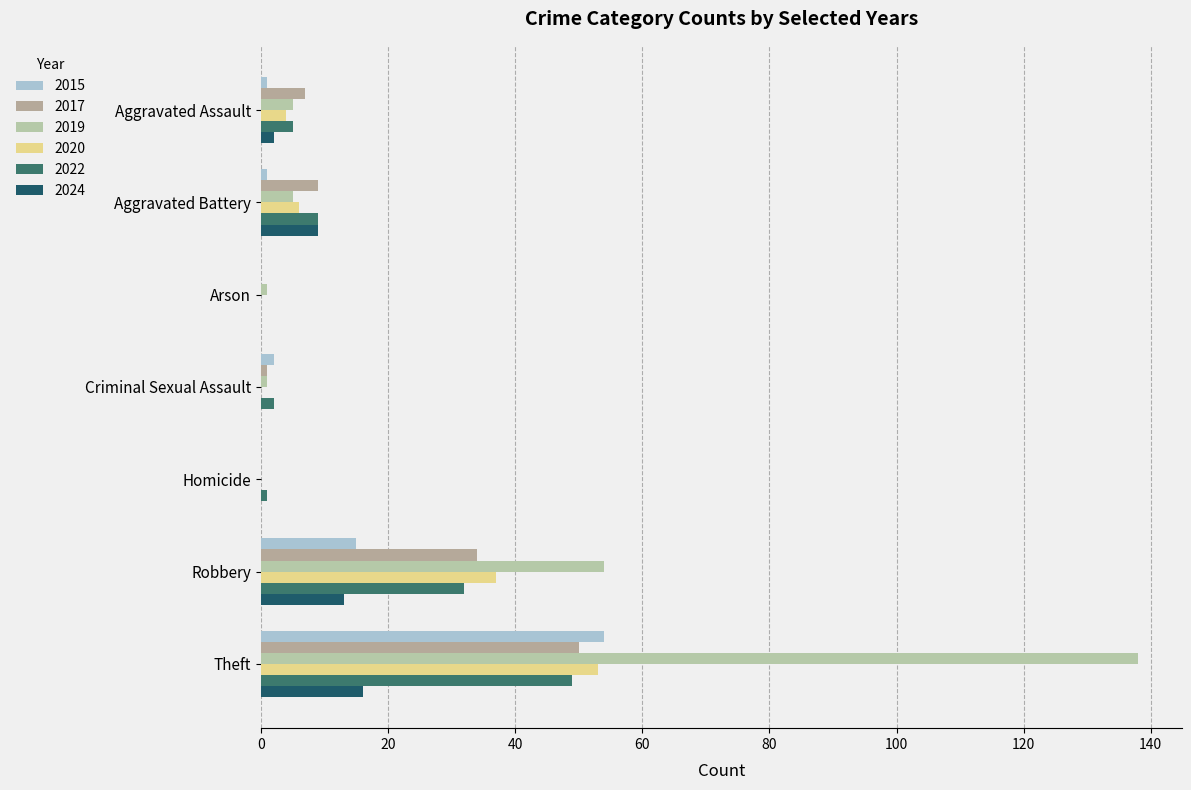

Rank the categories by 2015 value from highest to lowest.

Theft, Robbery, Criminal Sexual Assault, Aggravated Assault, Aggravated Battery, Arson, Homicide